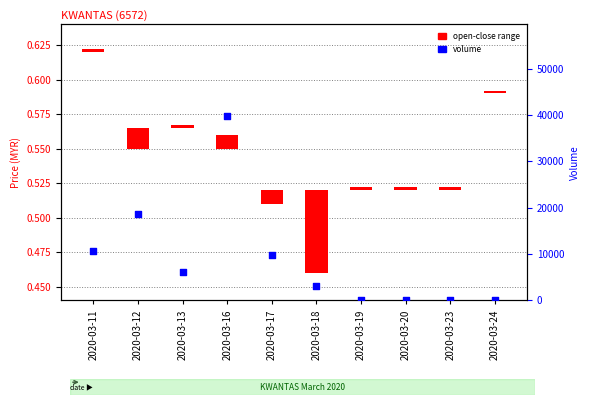

Which has a higher value, 2020-03-13 or 2020-03-12?

2020-03-12